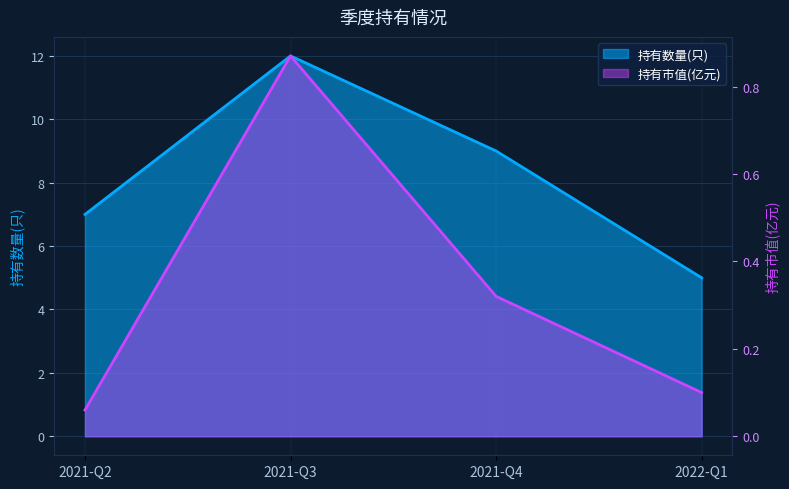

At how many categories does at least one series exceed 0?

4